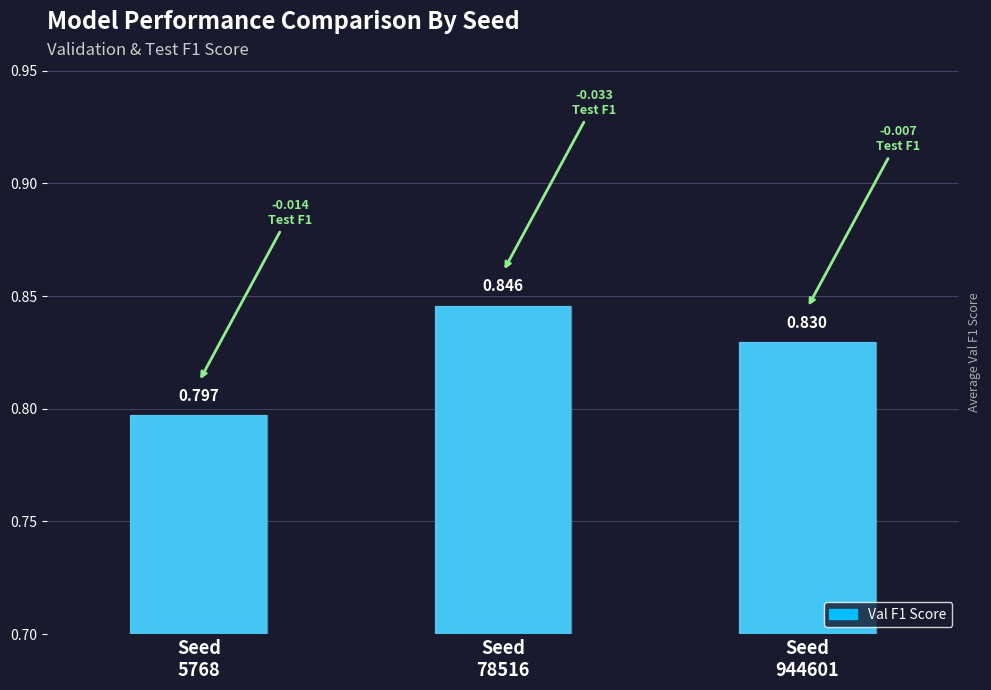

At which category does the chart reach its peak across all series?

Seed
78516